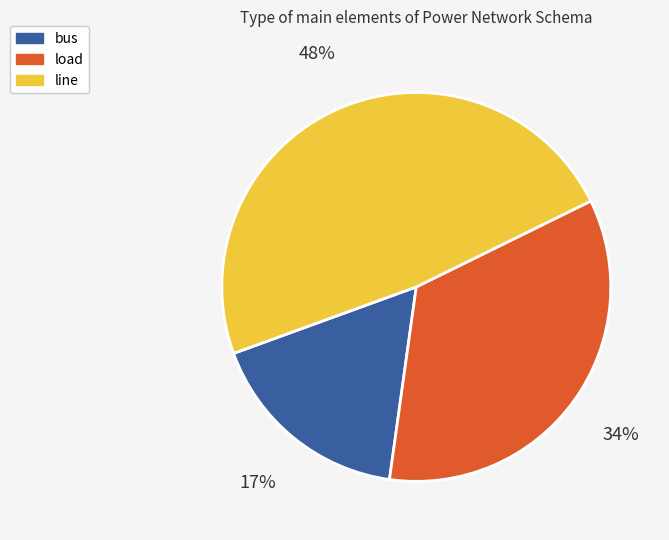

What percentage is the line slice, to the nearest percent?

48%